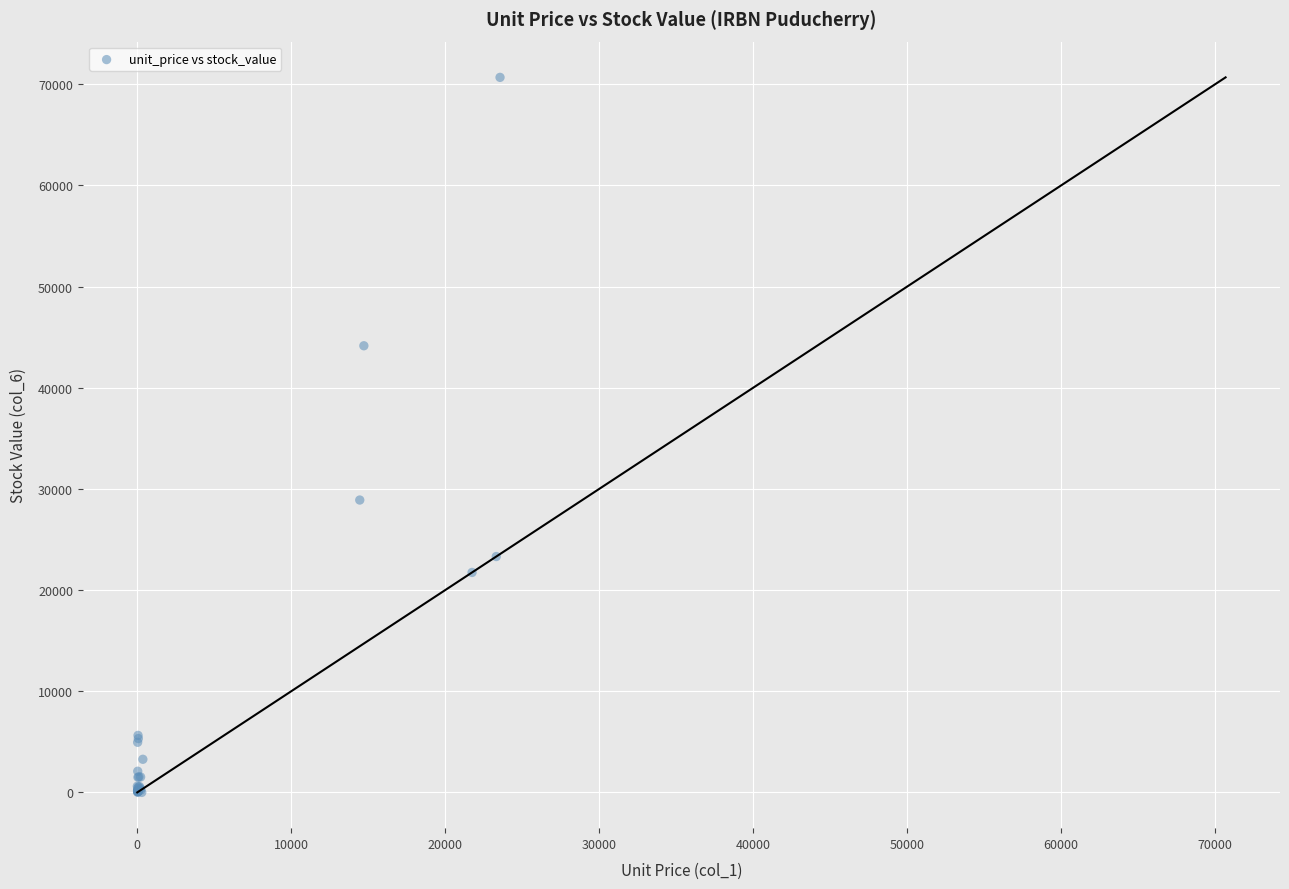

What Y value in the scatter plot is closest to 35338?

28899.9